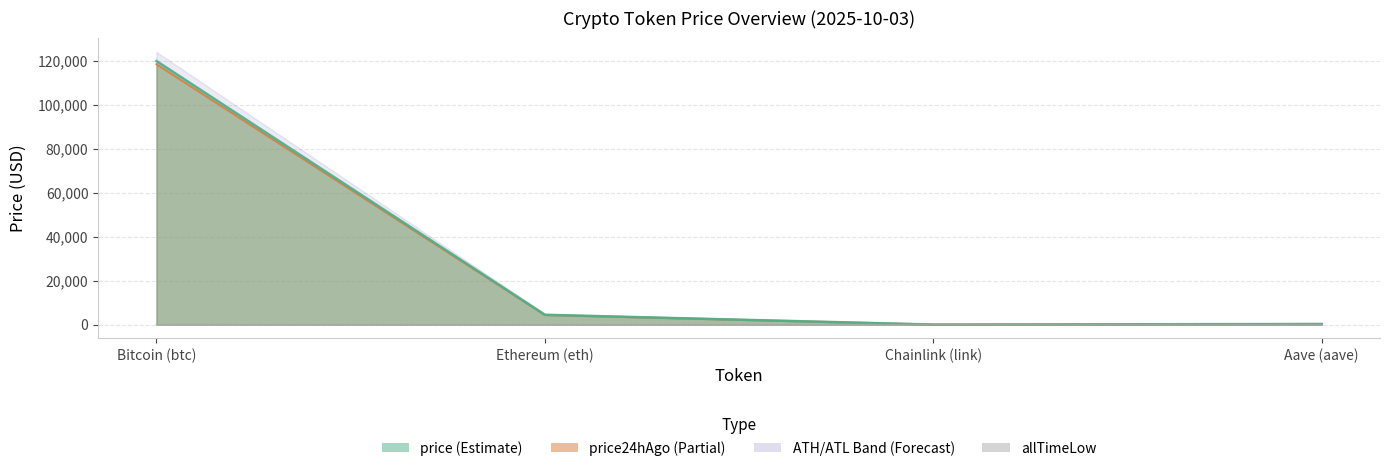

What is the sum of all allTimeLow values?

94.4